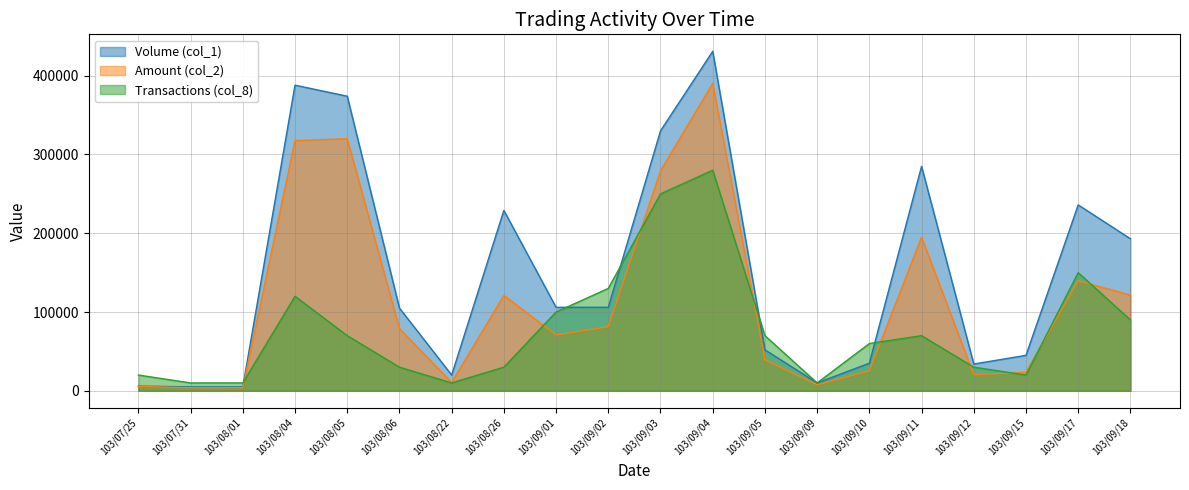

Which category has the highest value in the Transactions (col_8) series?

103/09/04